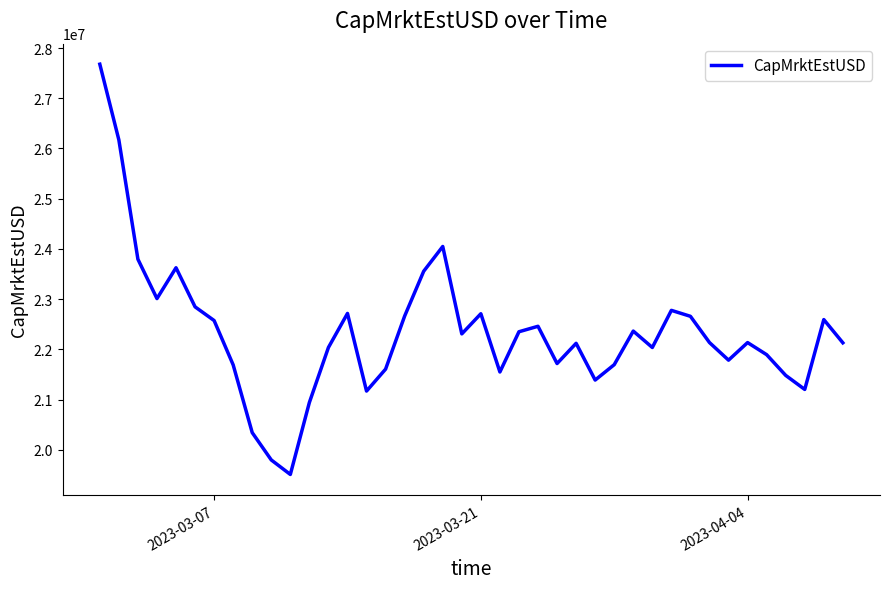

What is the greatest value displayed?

27679343.7